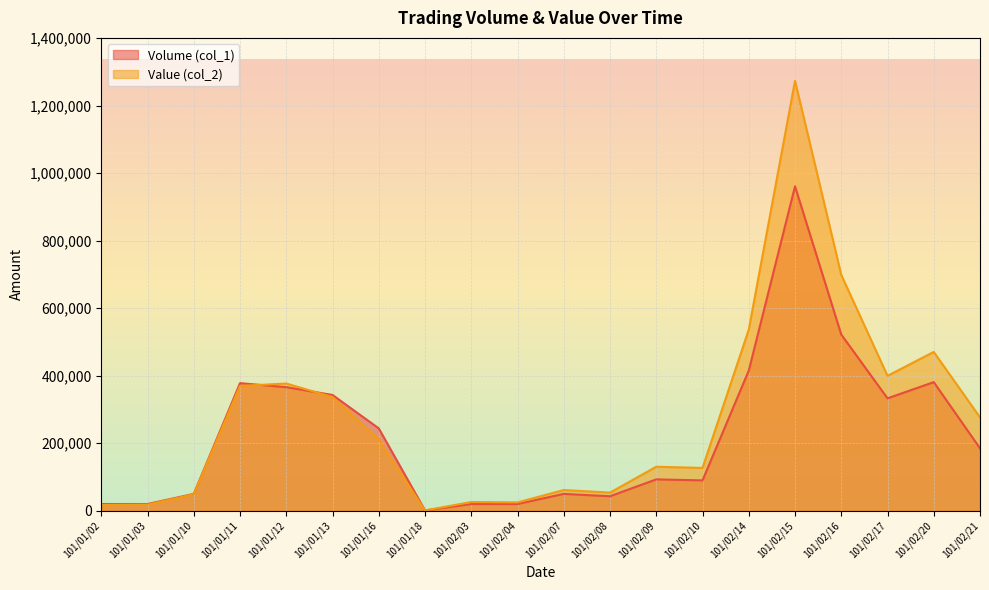

Is the value of Value (col_2) at 101/01/18 greater than the value of Volume (col_1) at 101/01/13?

No